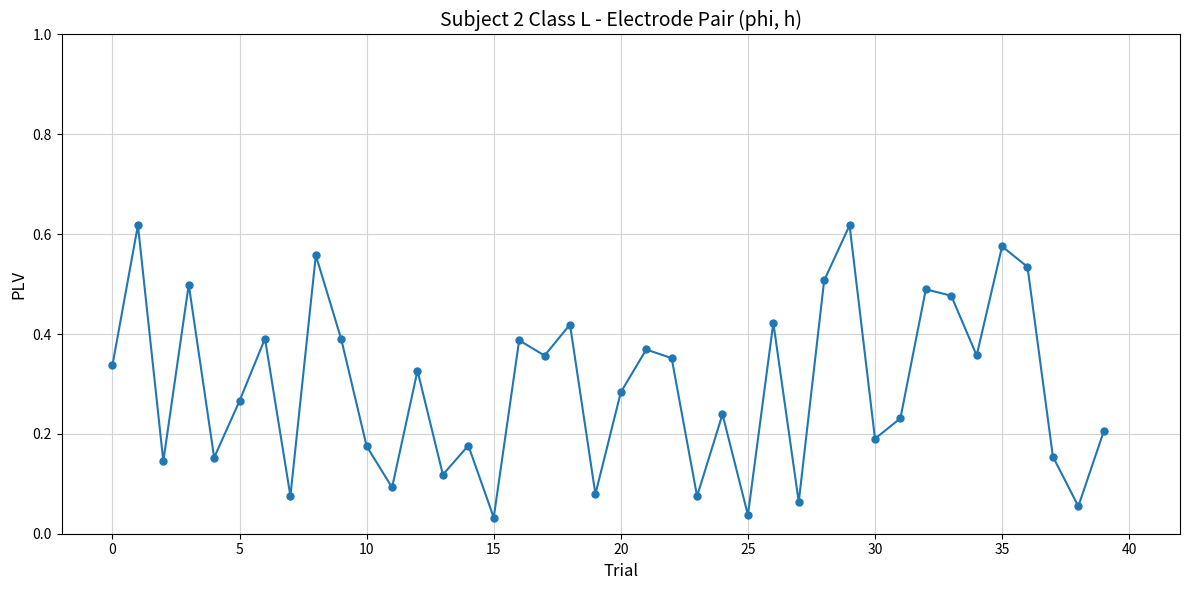

How many points are higher than both their immediate neighbors (excluding endpoints)?

14